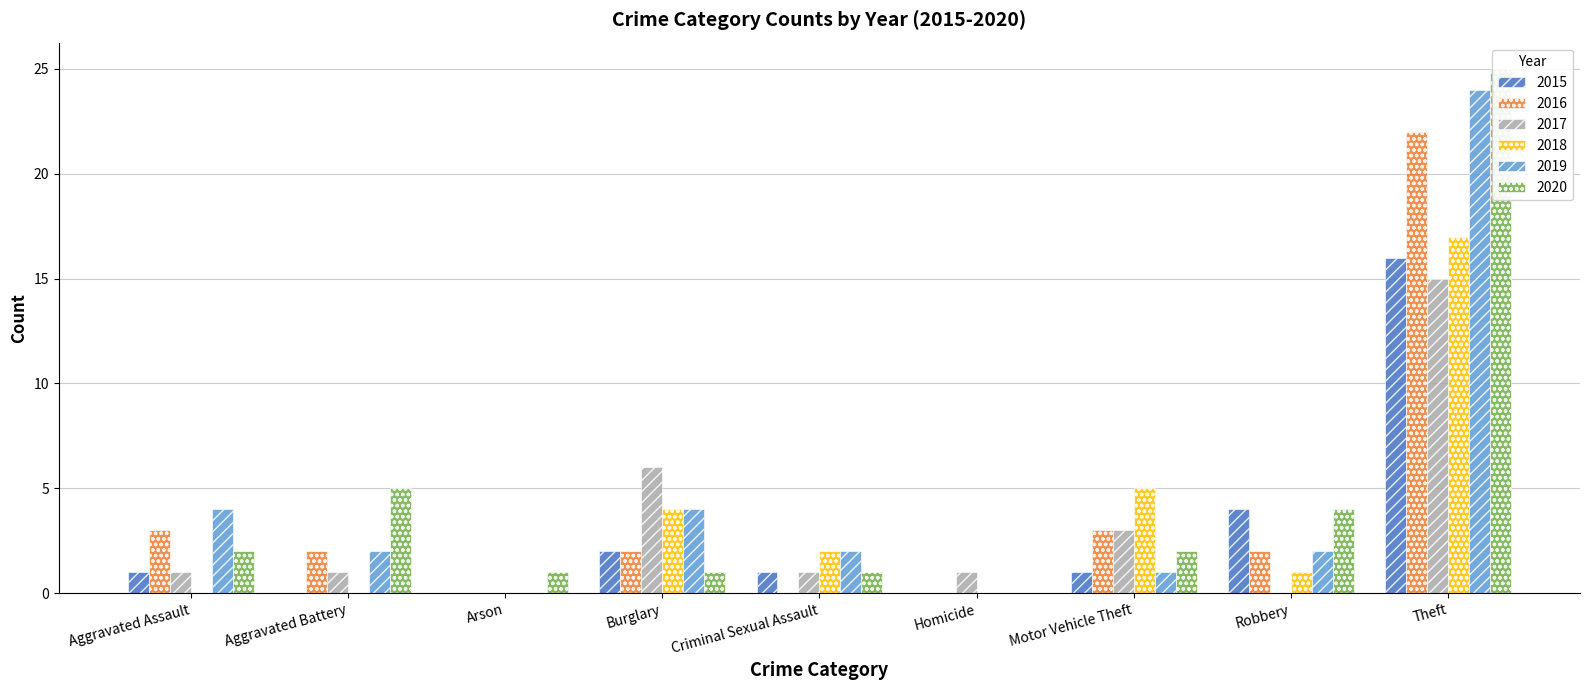

At which label does 2017 reach its minimum?

Arson